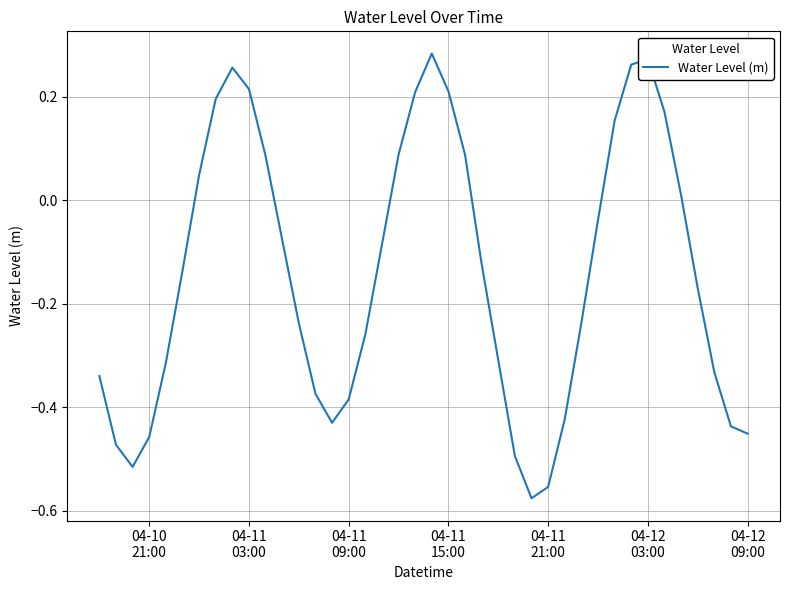

How many values are below 0?

25